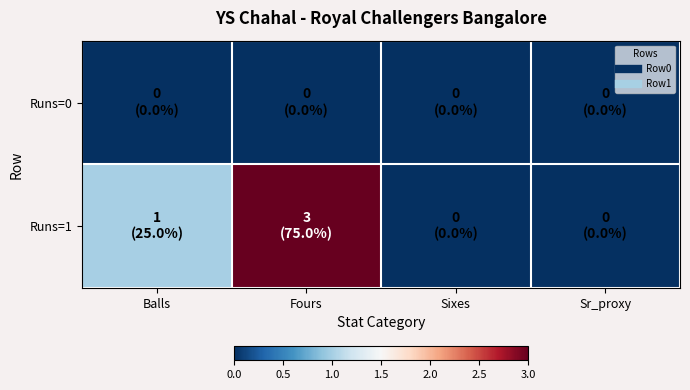

Which has a higher value, Fours or Sixes?

Fours